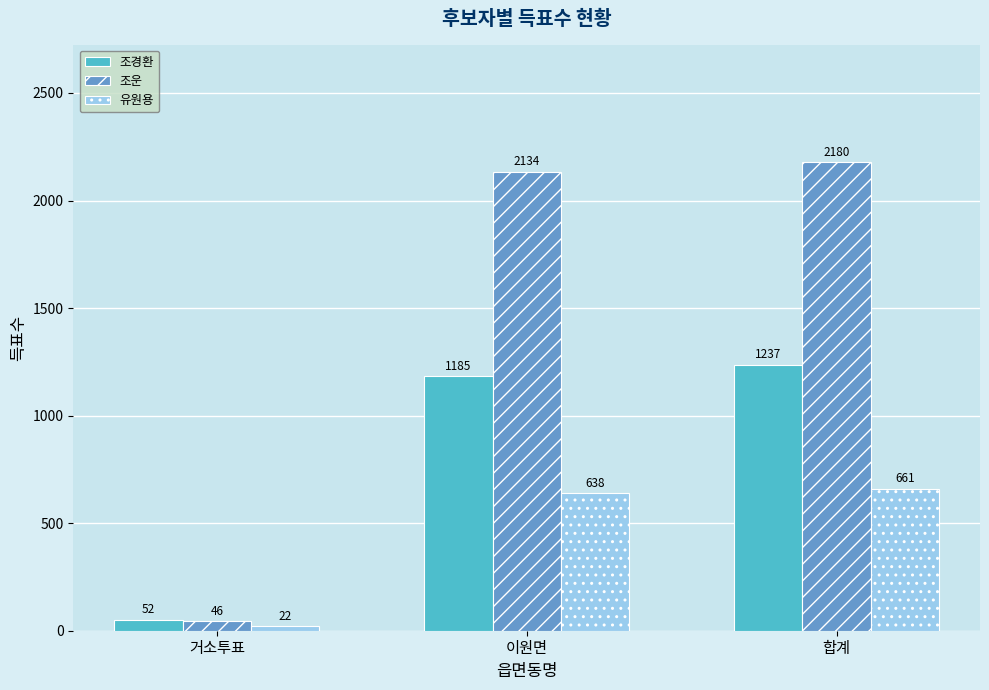

Is the value of 조경환 at 합계 greater than the value of 조운 at 거소투표?

Yes